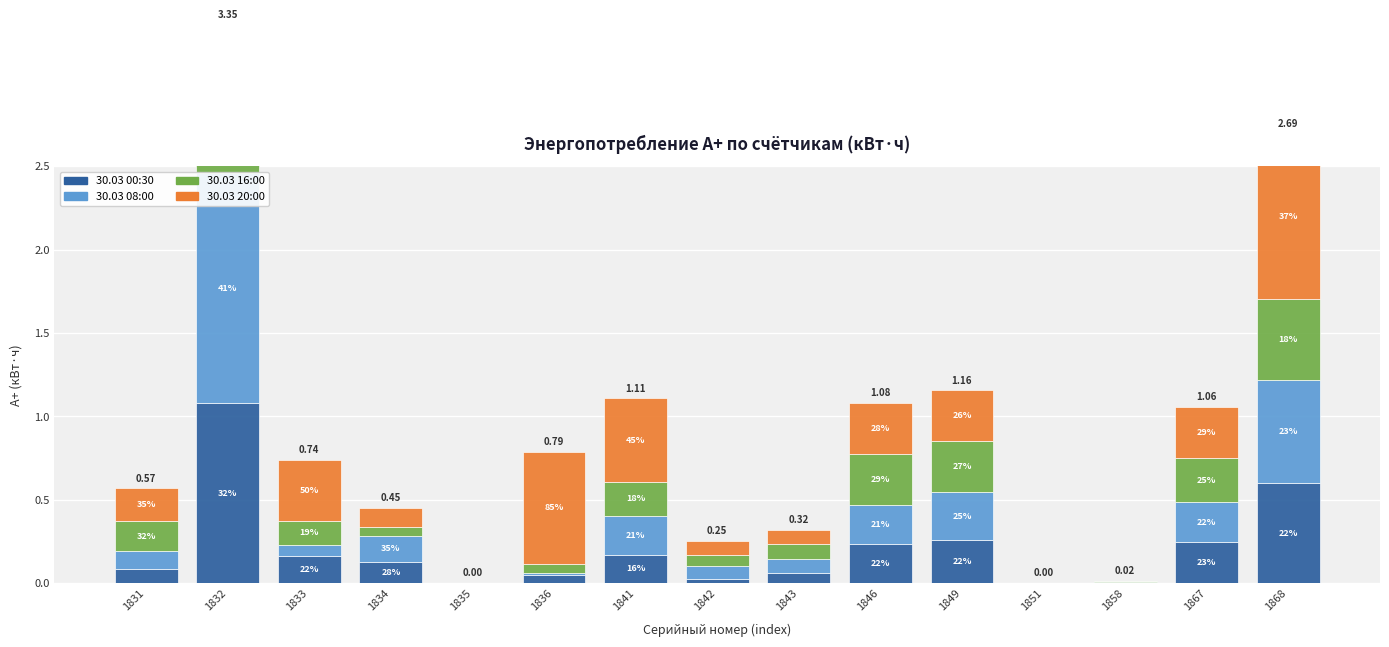

Count the number of categories in the chart.

15